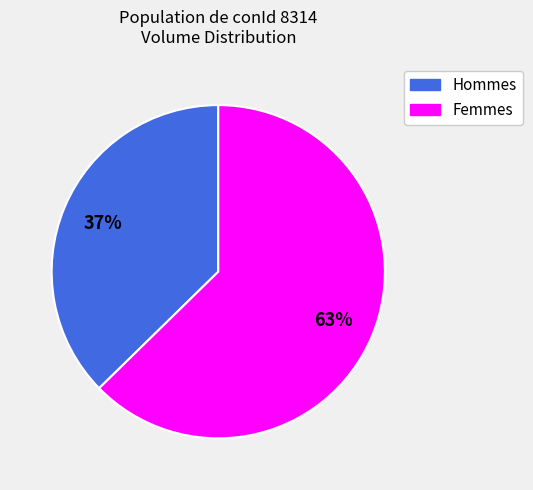

Approximately how many times larger is the value at Hommes compared to Femmes?

0.6